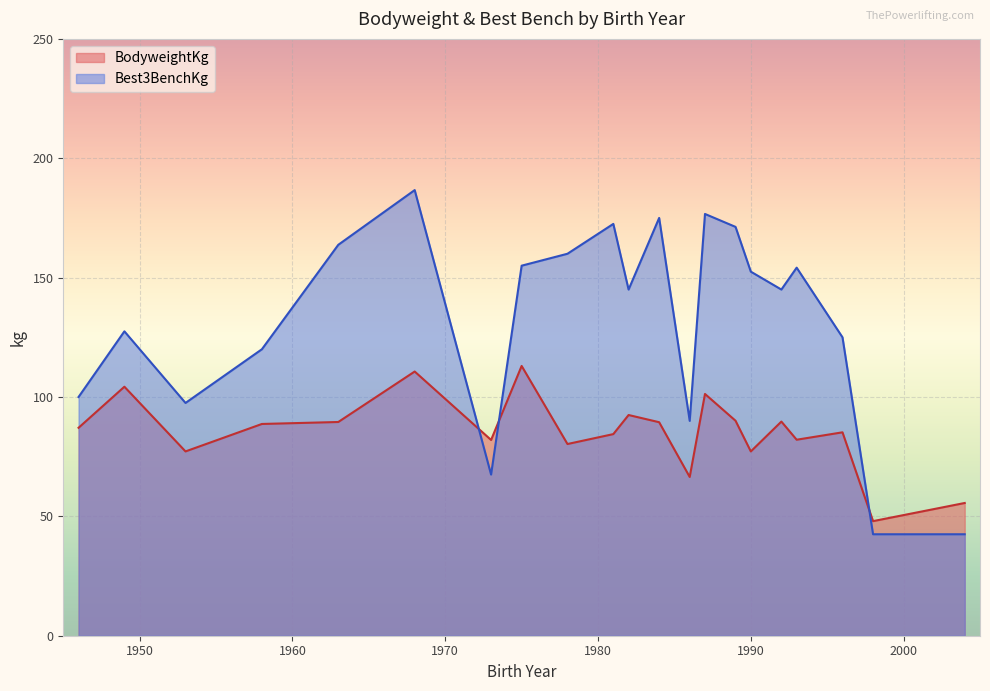

What is the minimum value for BodyweightKg?

48.0